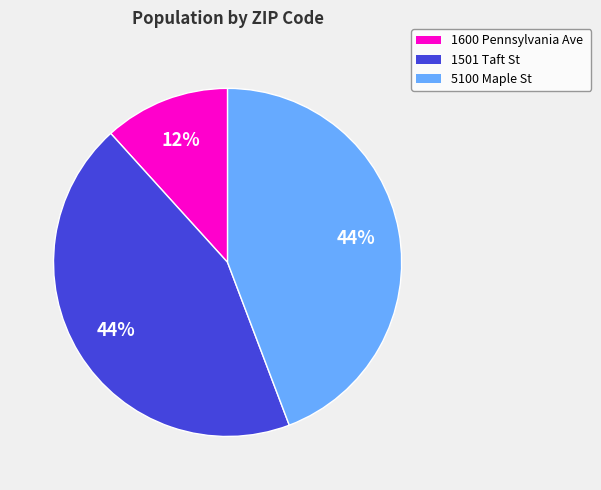

Does any single category account for the majority?

No